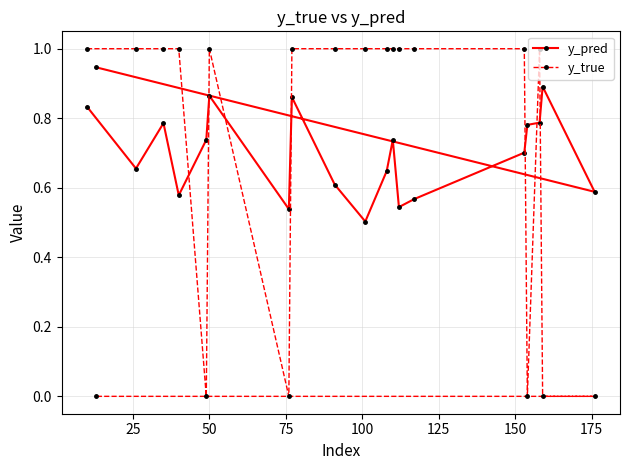

How many series are shown in this chart?

2